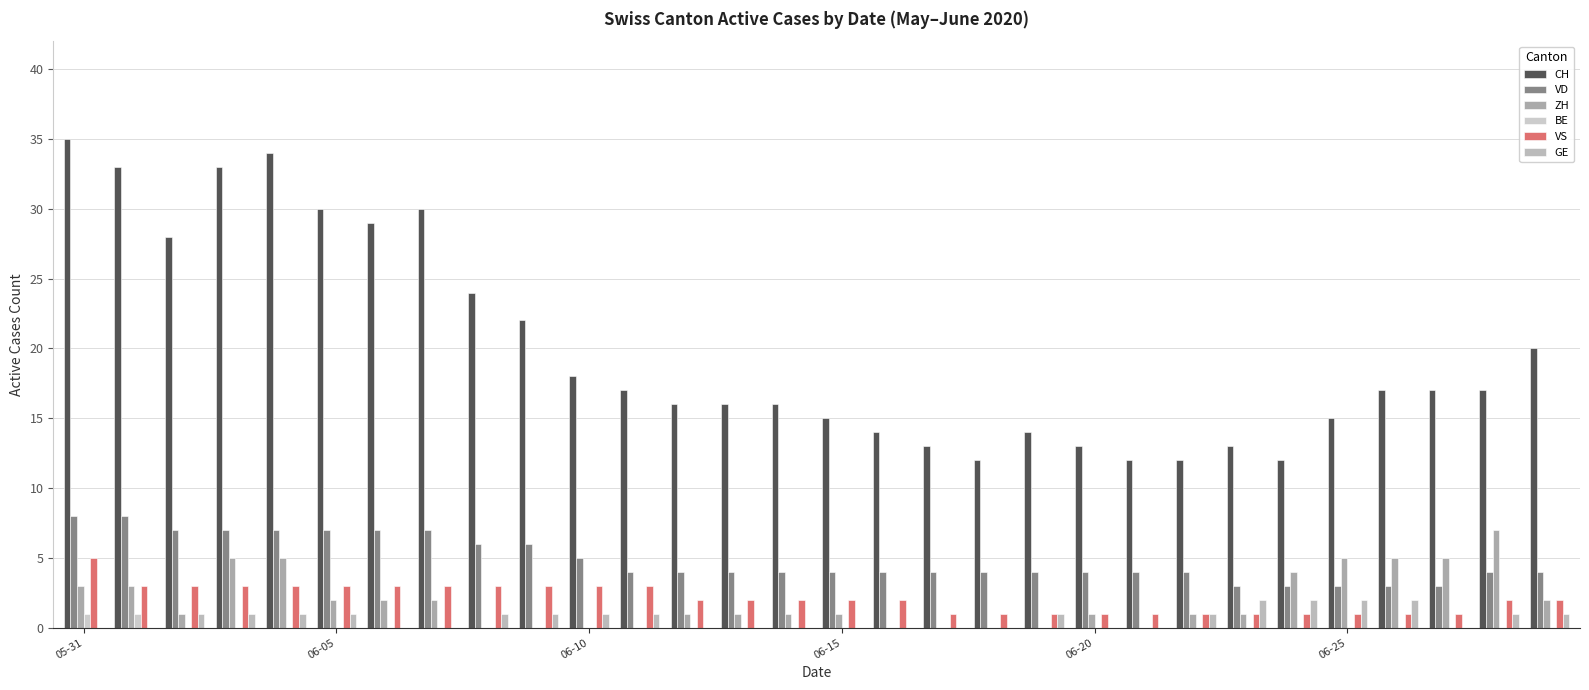

Are the bars grouped side by side (vs. stacked)?

Yes